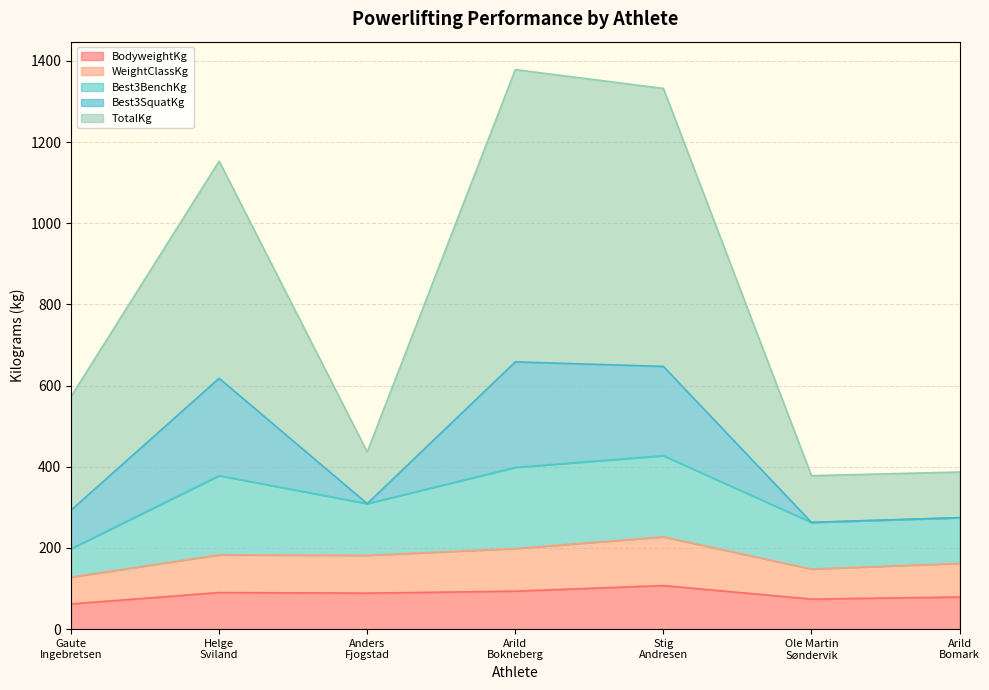

True or false: WeightClassKg has a value of 162.1 at Arild
Bomark.

True